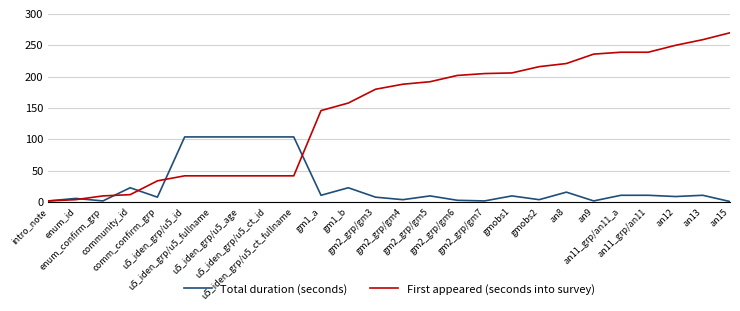

Is this an area chart (filled region under the line)?

No